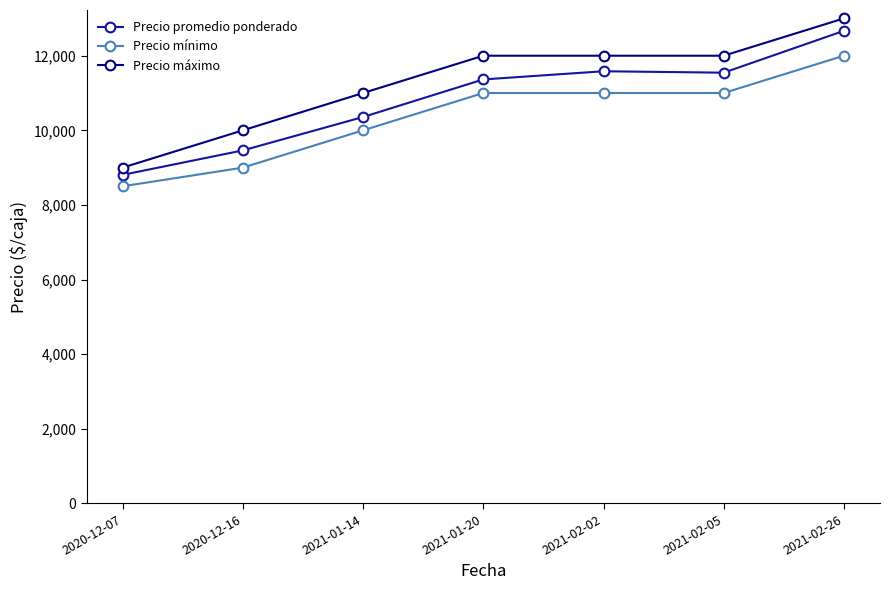

What are all the series names shown in the legend?

Precio promedio ponderado, Precio mínimo, Precio máximo